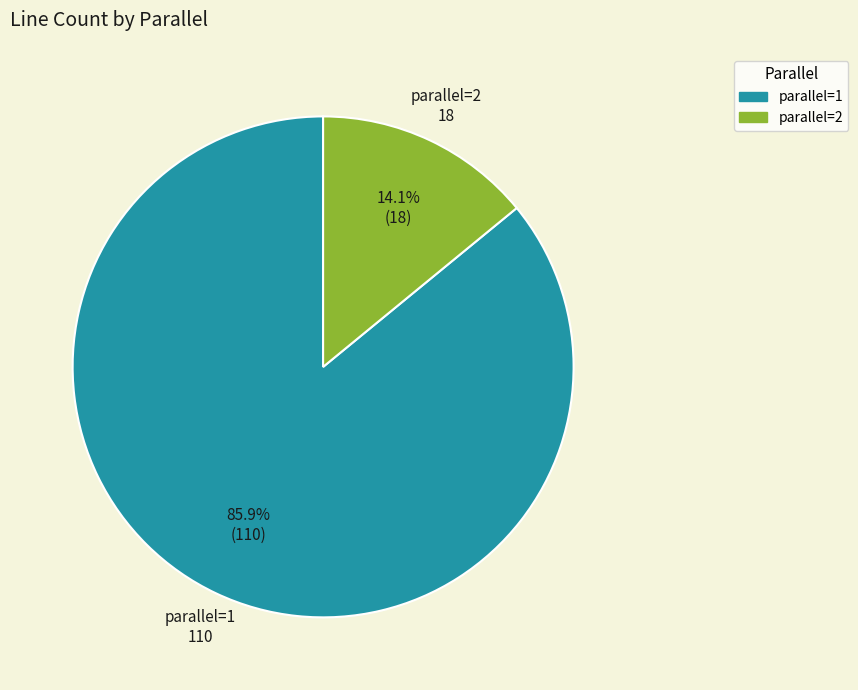

Which slice is the largest?

parallel=1